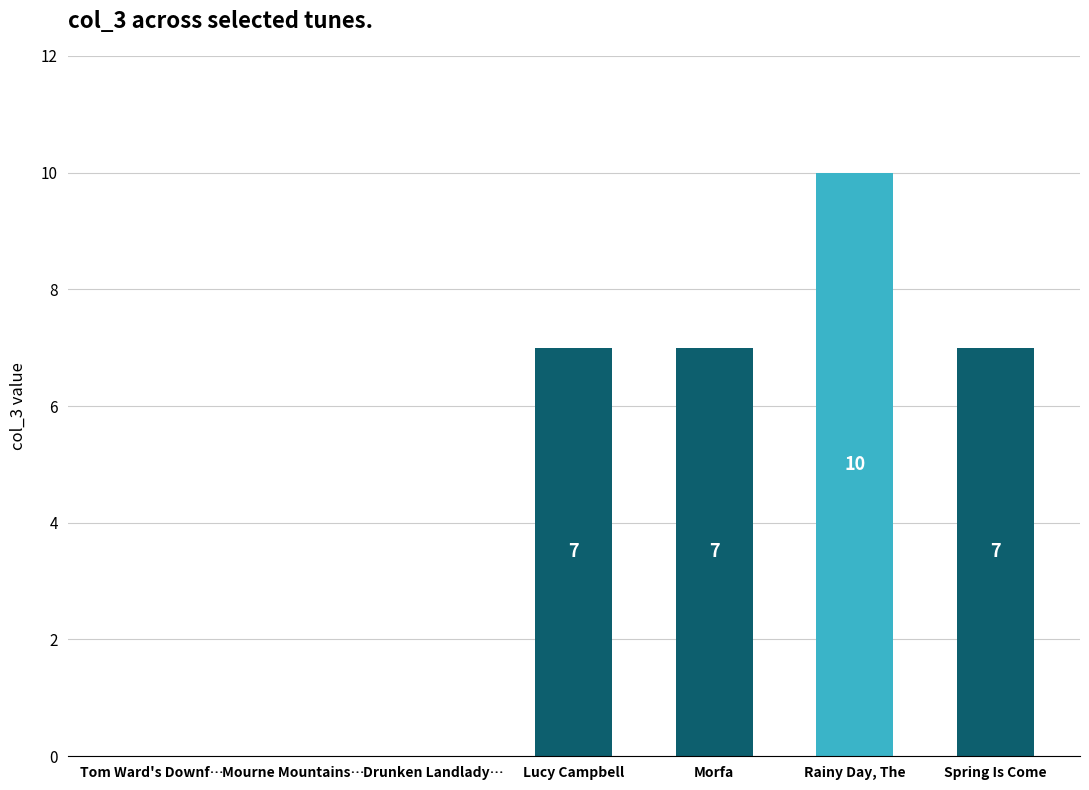

Does the chart contain stacked bars?

No